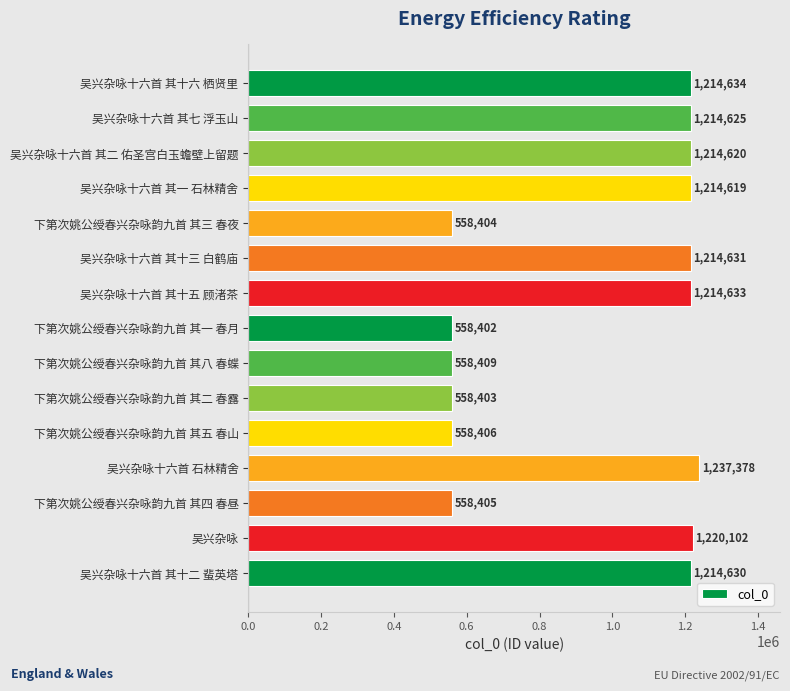

The value at 吴兴杂咏十六首 石林精舍 is 821349. True or false?

False